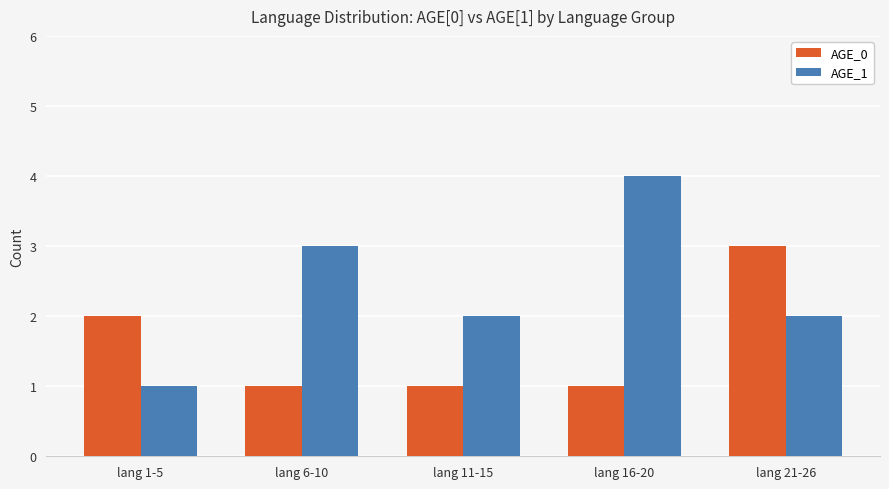

Which series has the largest range (max minus min)?

AGE_1